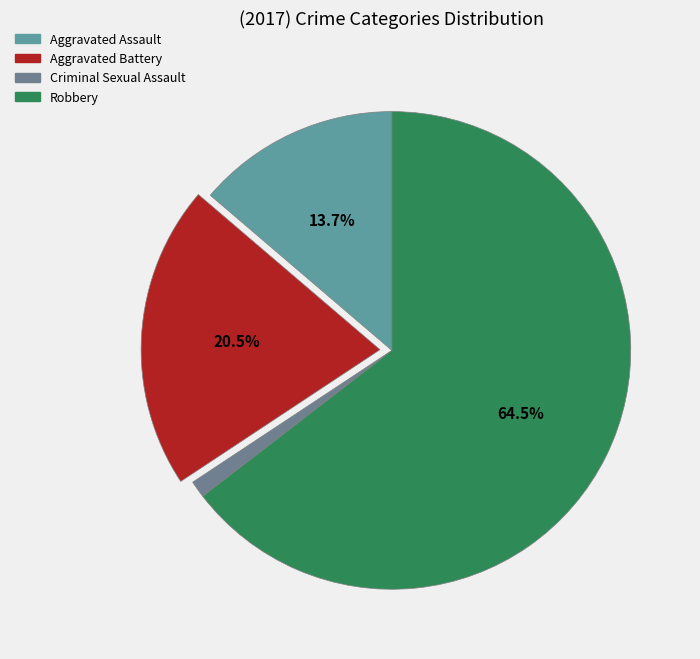

Rank the categories by value from lowest to highest.

Criminal Sexual Assault, Aggravated Assault, Aggravated Battery, Robbery